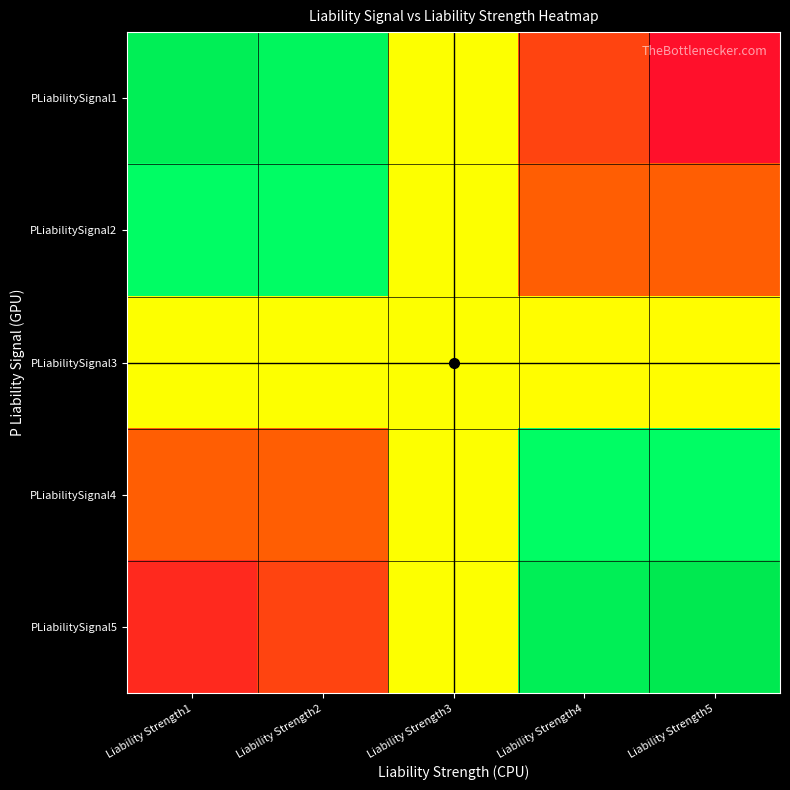

How many data points does each series have?

5